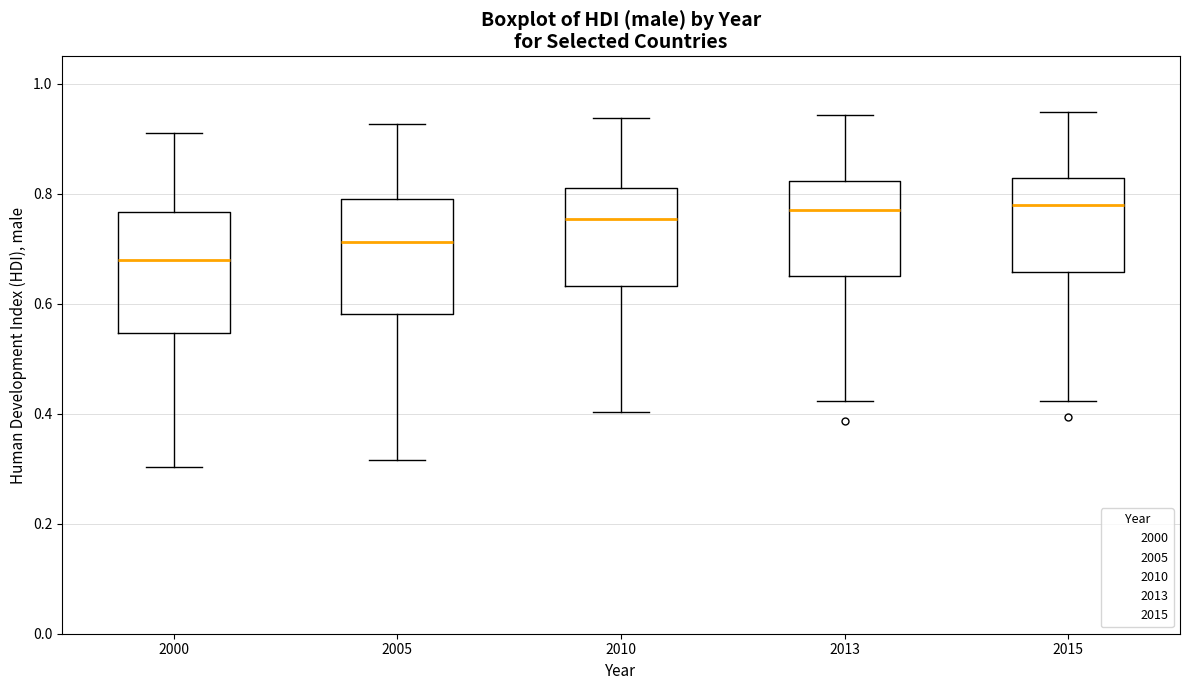

Where does the upper whisker of the box at x = 2013 end on the y-axis? The values are not printed on the chart, so give them approximately, as read against the axis.

0.94